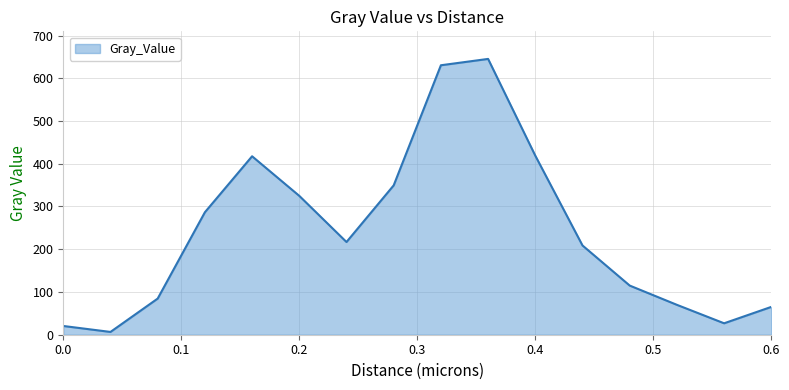

What is the average value?

242.9